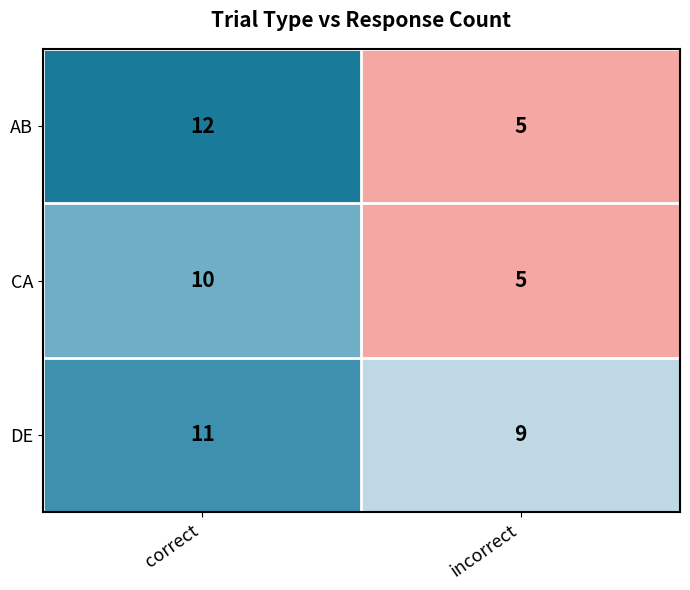

Between correct and incorrect, which series saw the biggest shift?

AB